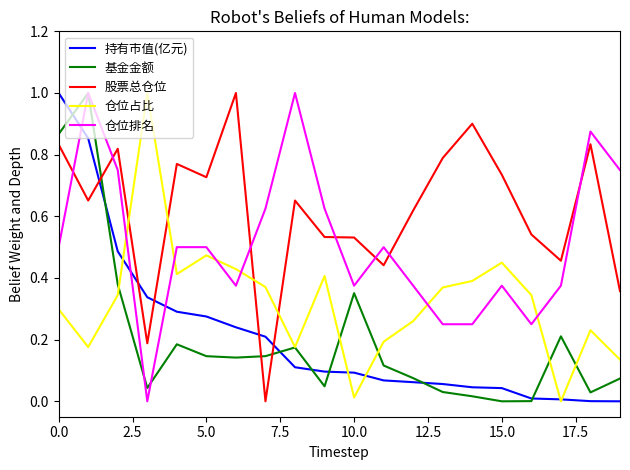

How many times do 股票总仓位 and 仓位排名 cross each other?

7